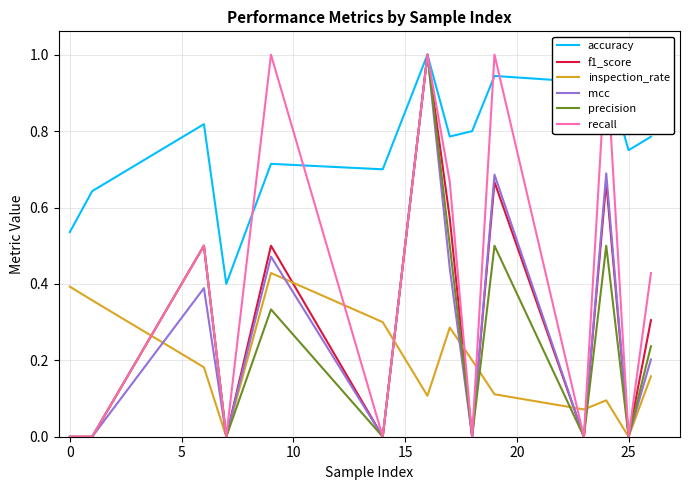

Is the value of inspection_rate at 12 greater than the value of accuracy at 10?

No